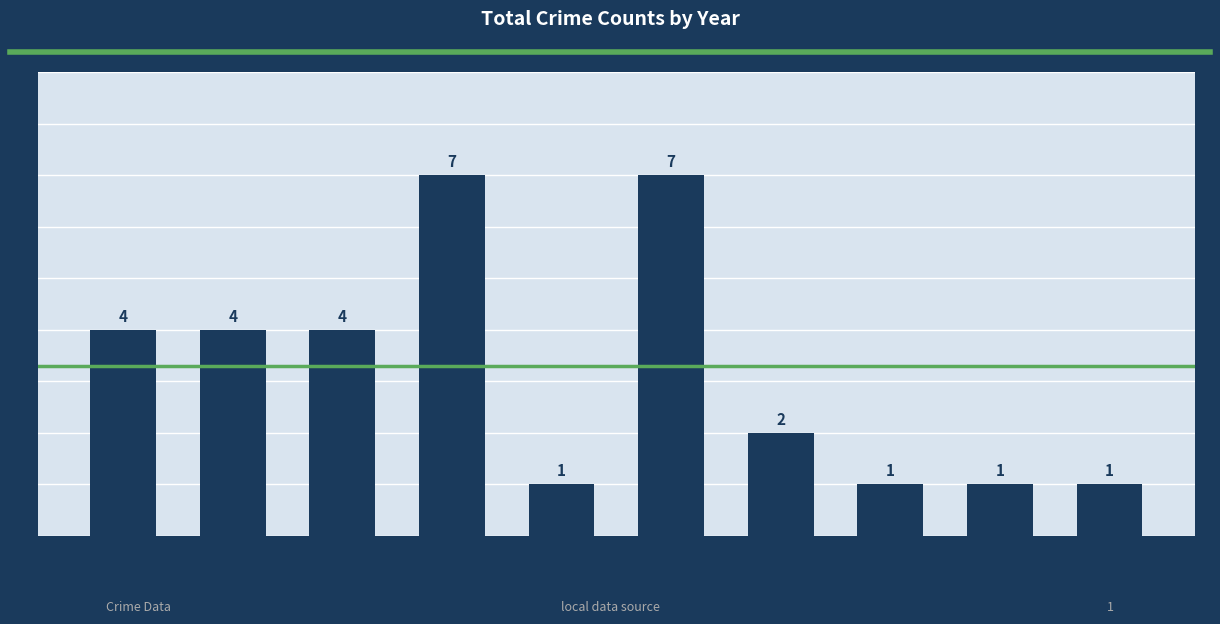

Reading left to right, list all the values displayed in this chart.

2015=4	2016=4	2017=4	2018=7	2019=1	2020=7	2022=2	2023=1	2024=1	2025=1